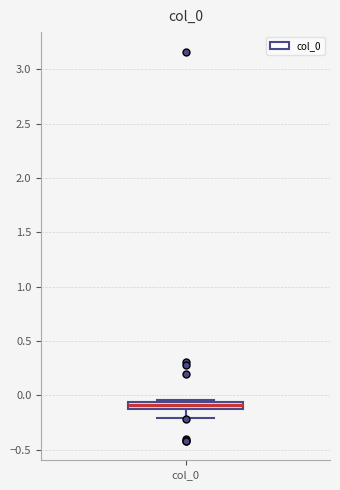

Where is the upper edge of the box for col_0 on the y-axis? The values are not printed on the chart, so give them approximately, as read against the axis.

-0.05